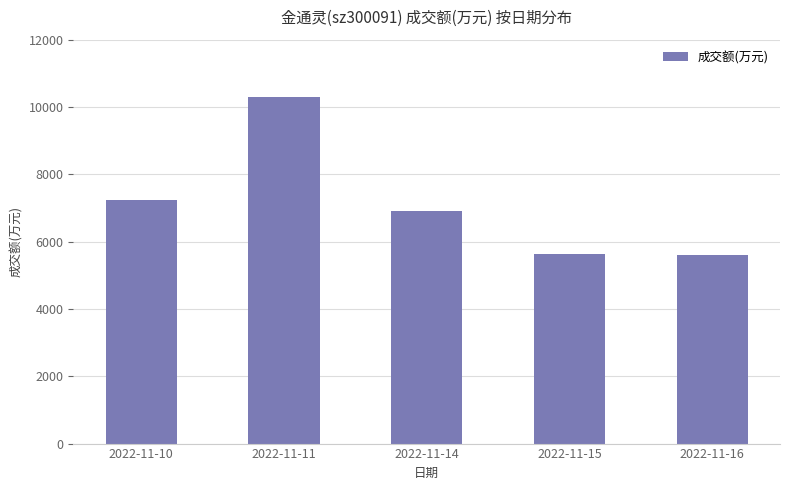

What is the approximate value at 2022-11-10, to the nearest 10?

7230